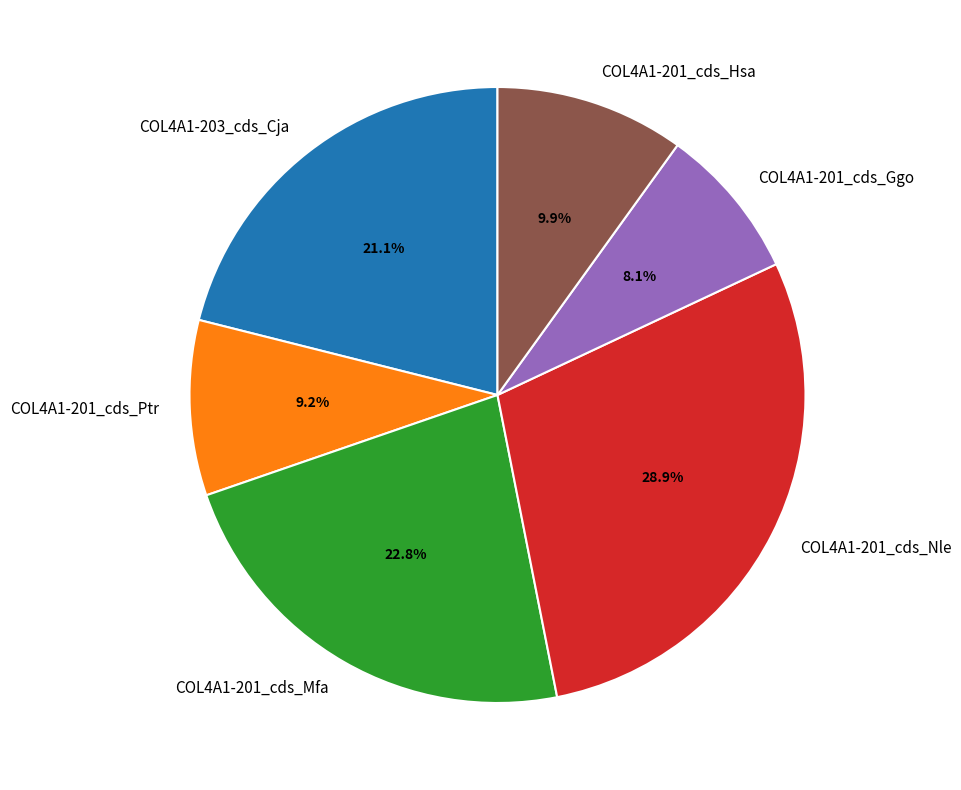

Combined, do COL4A1-203_cds_Cja and COL4A1-201_cds_Ggo account for over 50%?

No